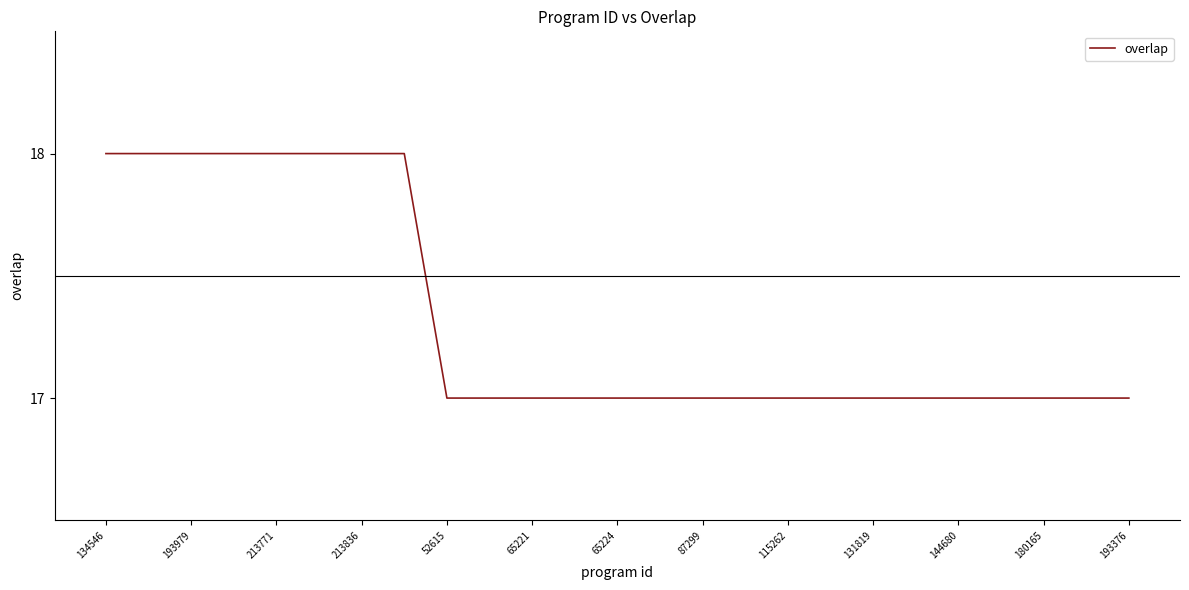

What is the maximum value shown in the chart?

18